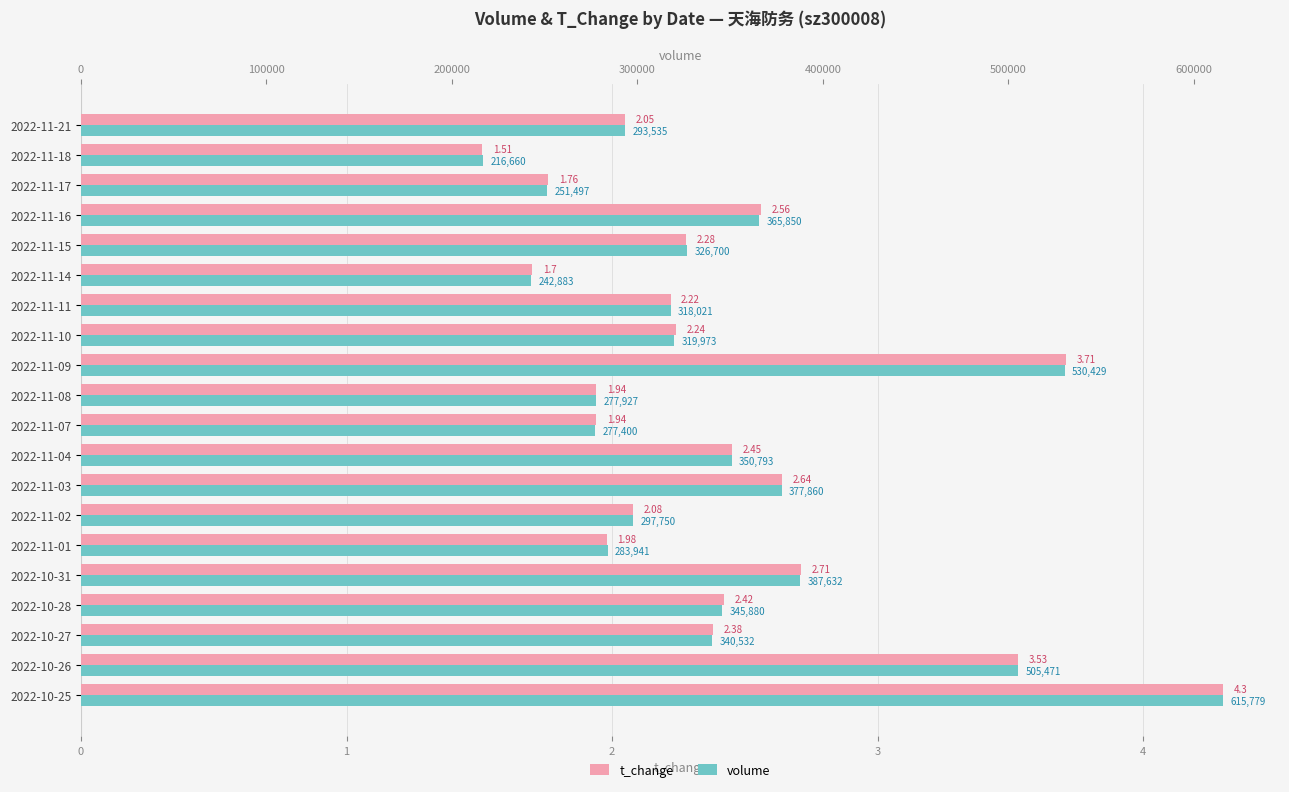

True or false: t_change has a value of 3.6 at 2022-11-11.

False